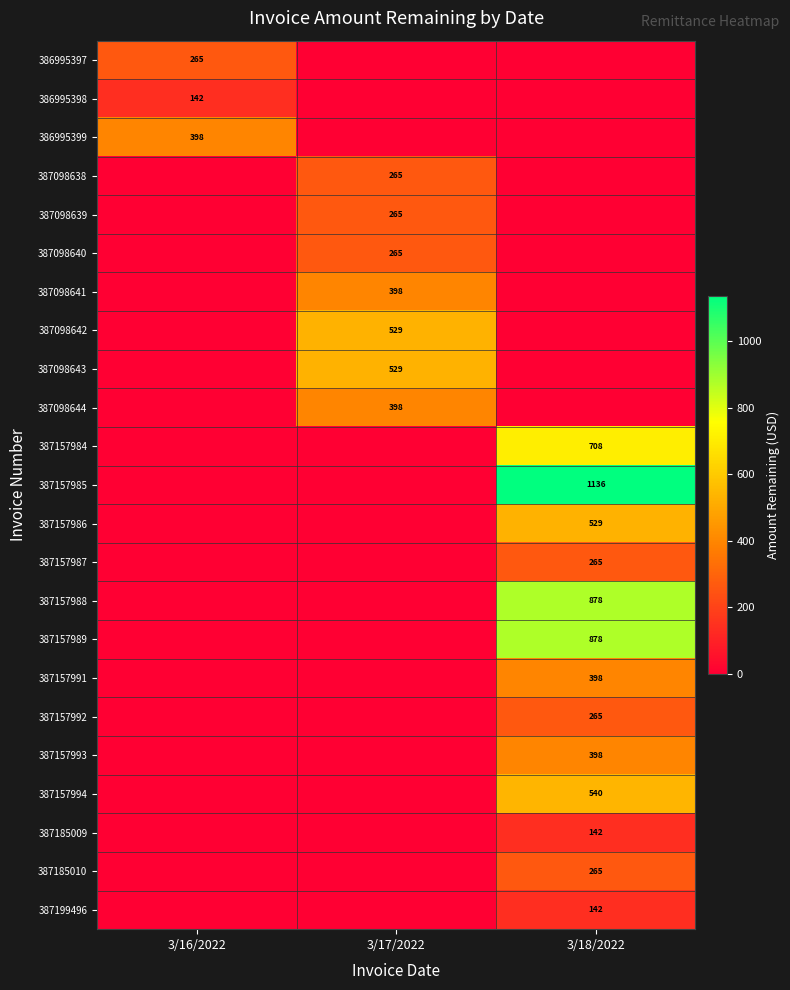

True or false: 387157987 has a value of 265.0 at 3/18/2022.

True